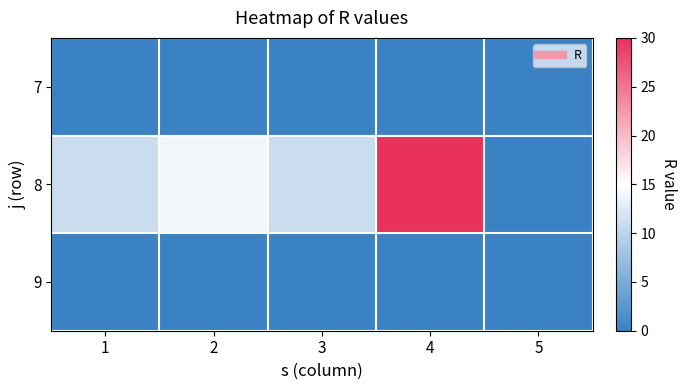

At which category is the sum across all series the highest?

4